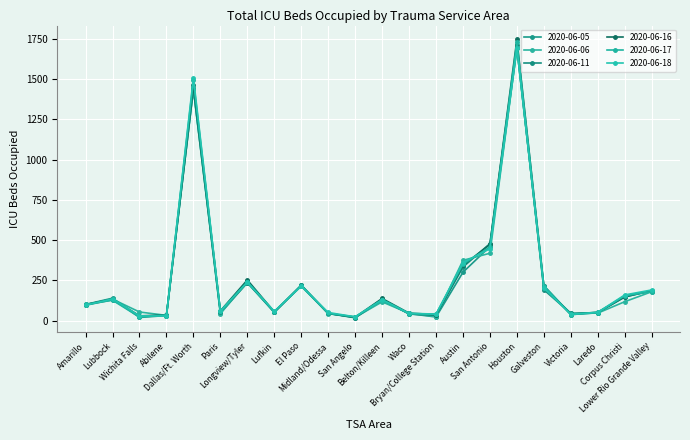

How many data points in 2020-06-05 are less than 125?

11